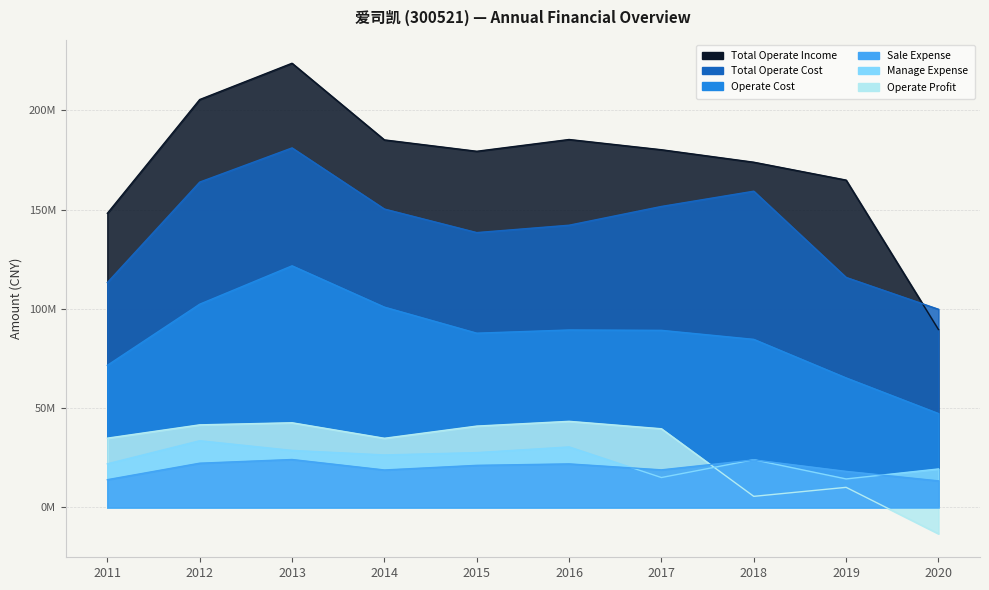

At which category is the sum across all series the highest?

2013